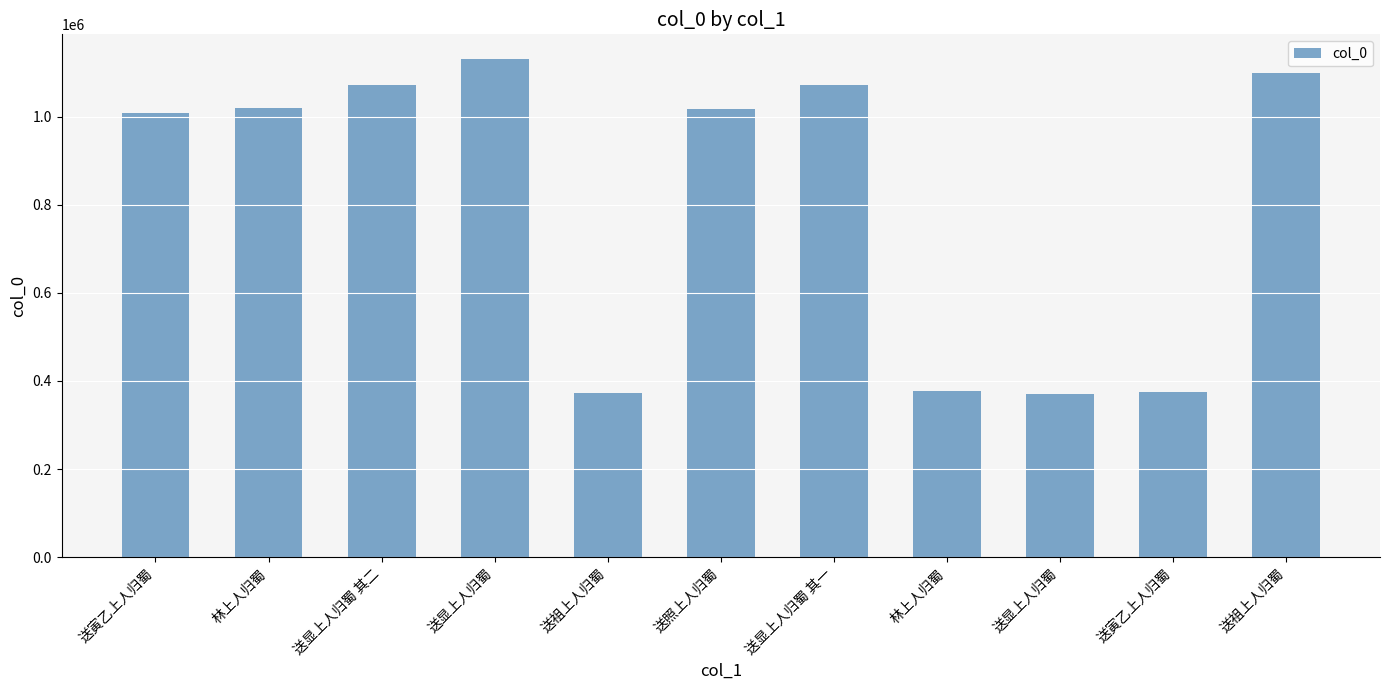

How many bars are there in total?

11